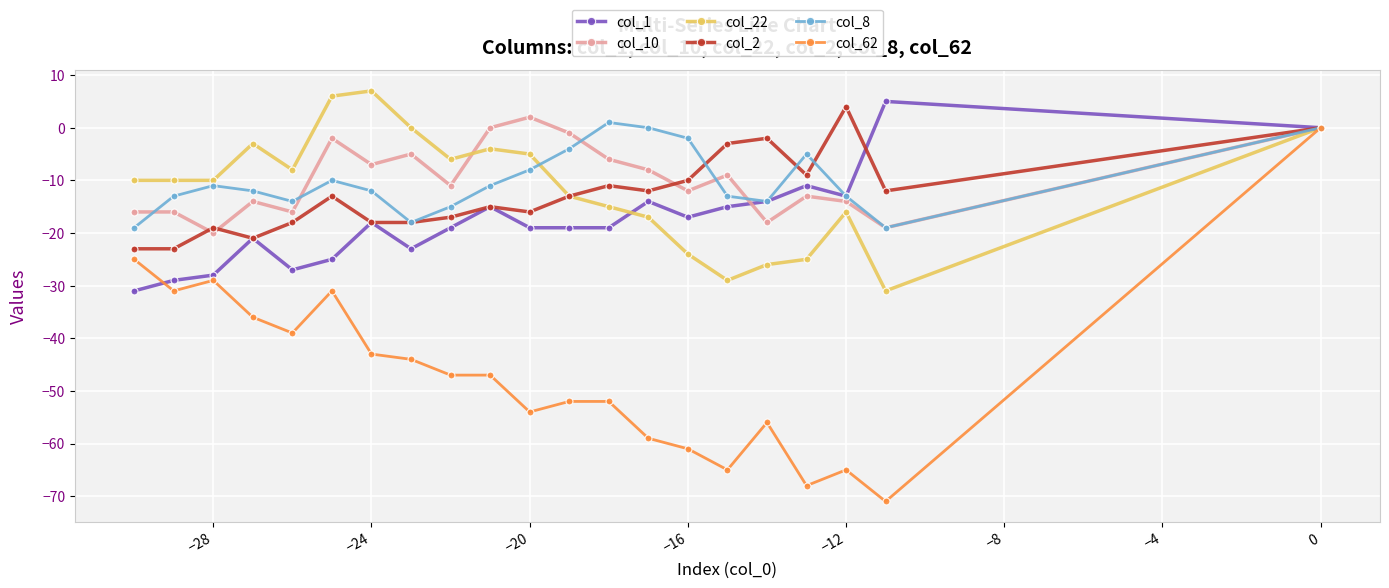

At how many categories does at least one series exceed -19?

21